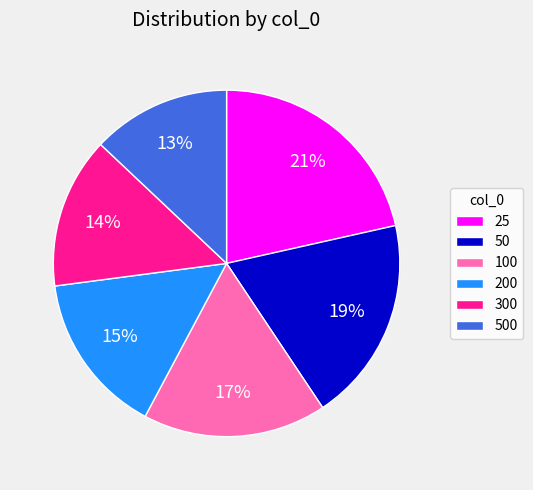

The 100 slice represents 30% of the pie. True or false?

False